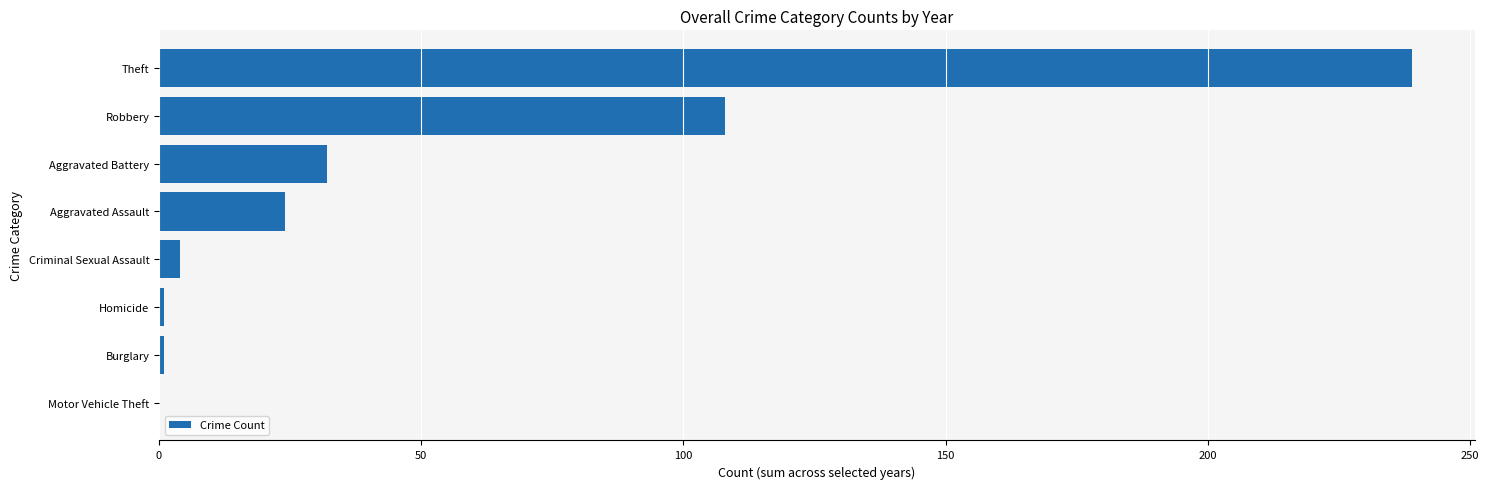

What is the greatest value displayed?

239